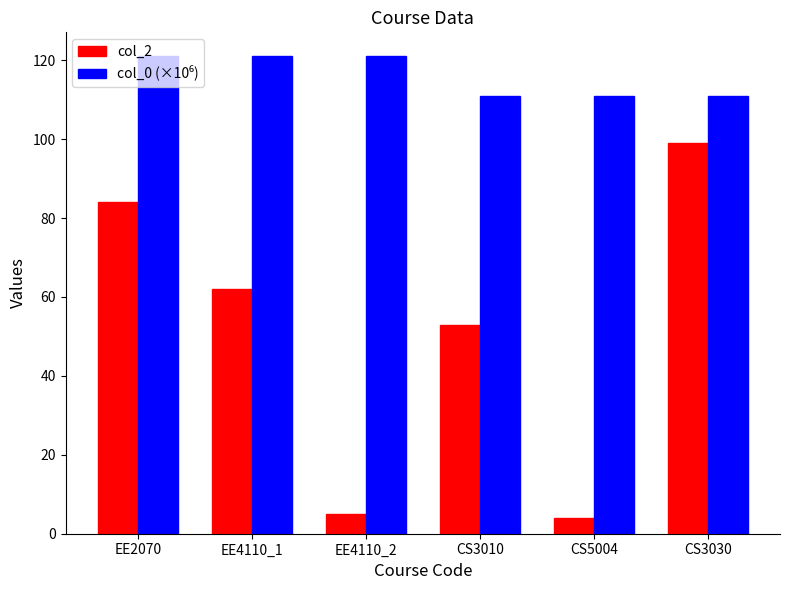

What is the maximum value for col_2?

99